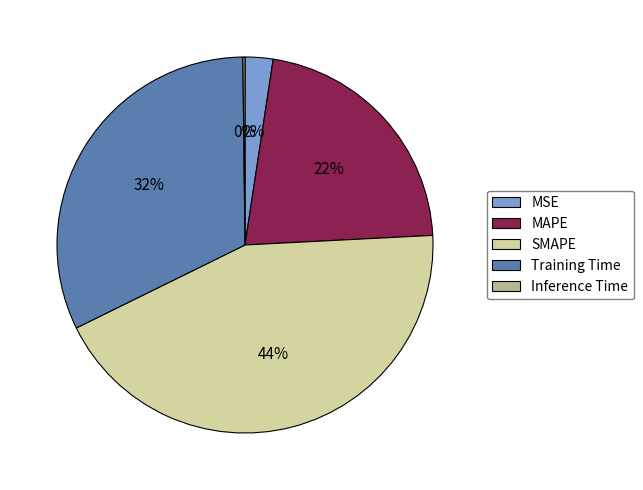

To the nearest percent, what is the average slice percentage?

20%